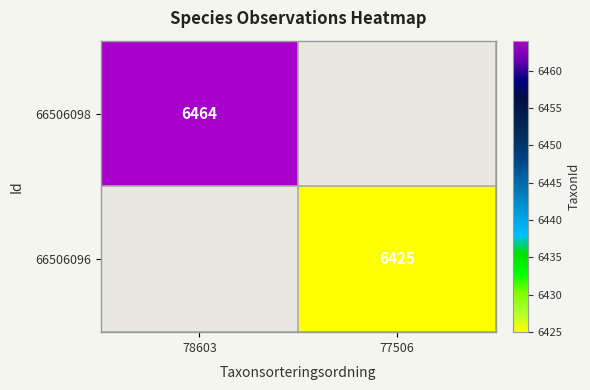

What is the maximum value shown in the chart?

6464.0